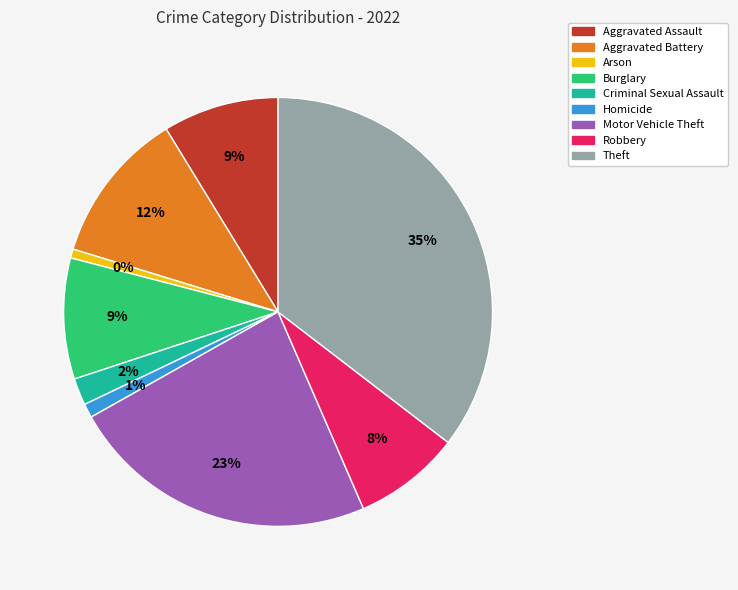

To the nearest percent, what portion does Aggravated Assault represent?

9%